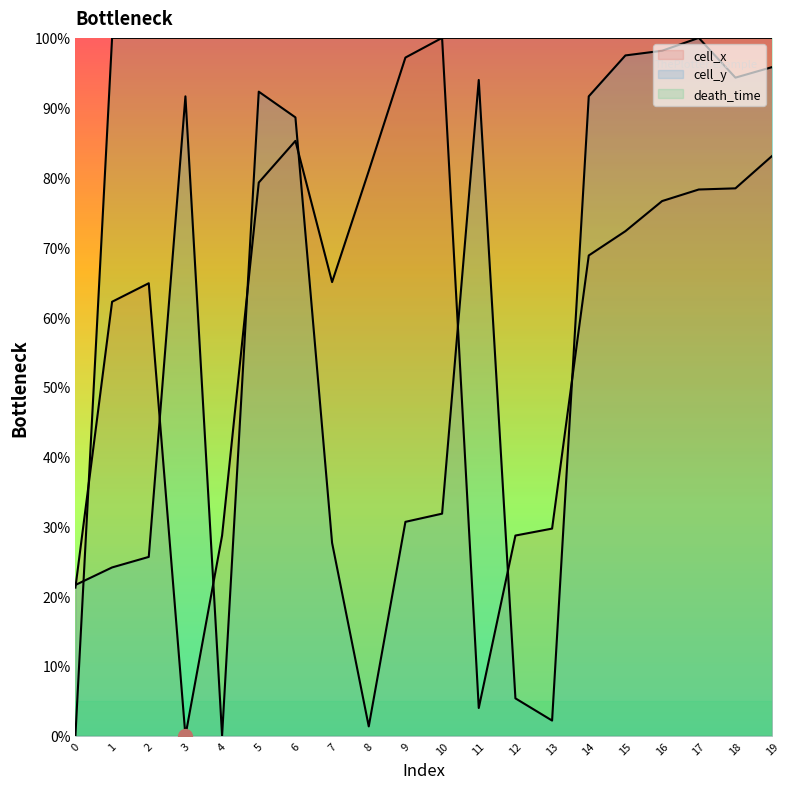

Which category has the highest value in the cell_y series?

17